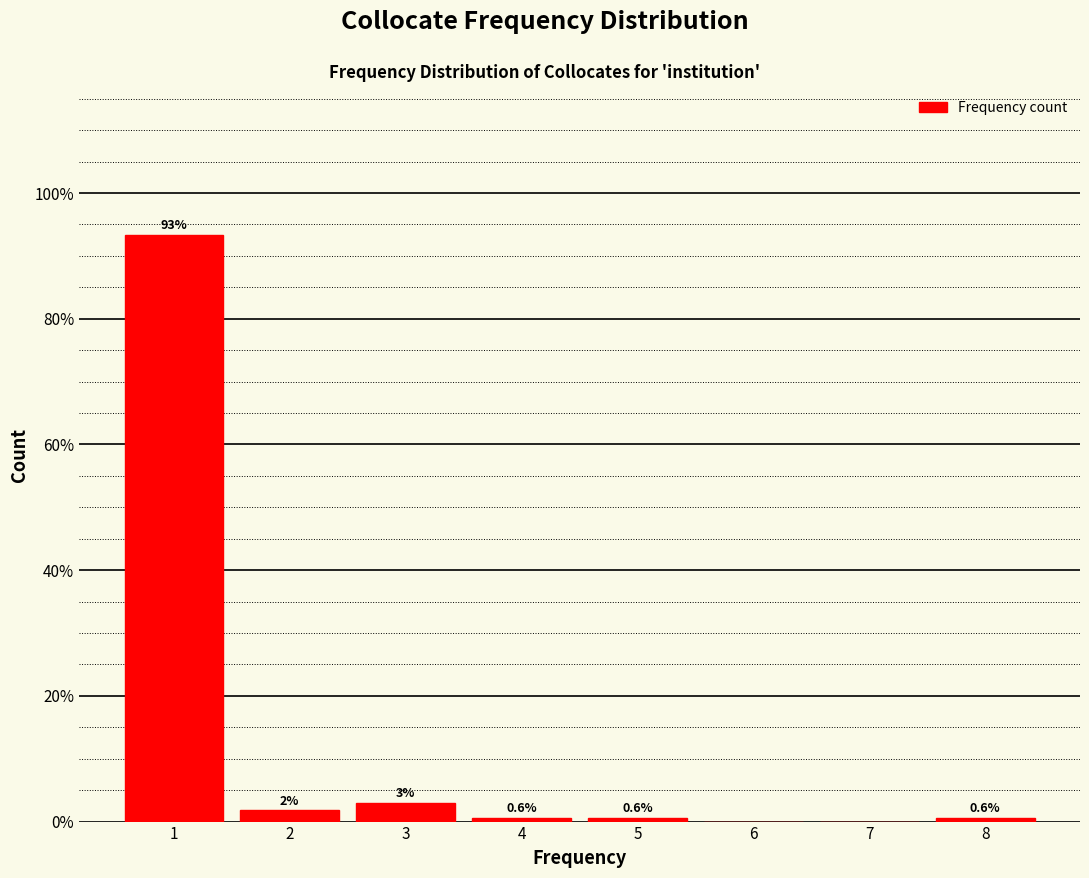

Over which range of the x-axis is the bar tallest?

0.5 to 1.5